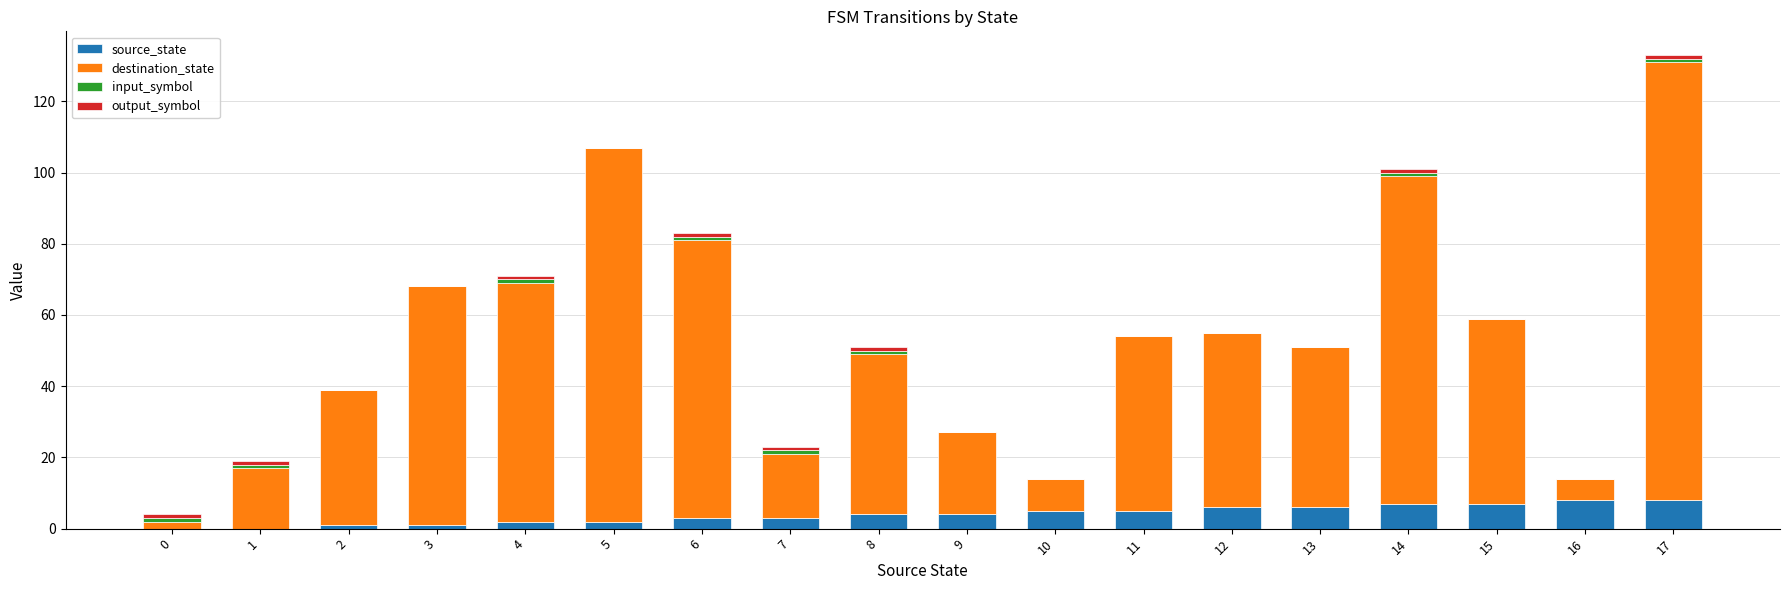

True or false: source_state has a value of 1 at 3.

True